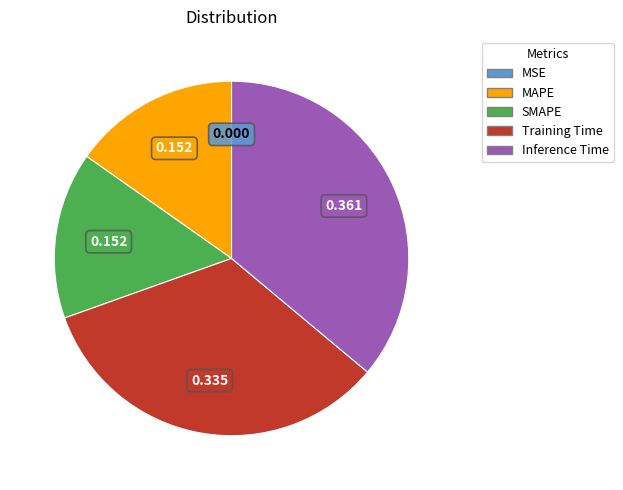

Which slice is the largest?

Inference Time